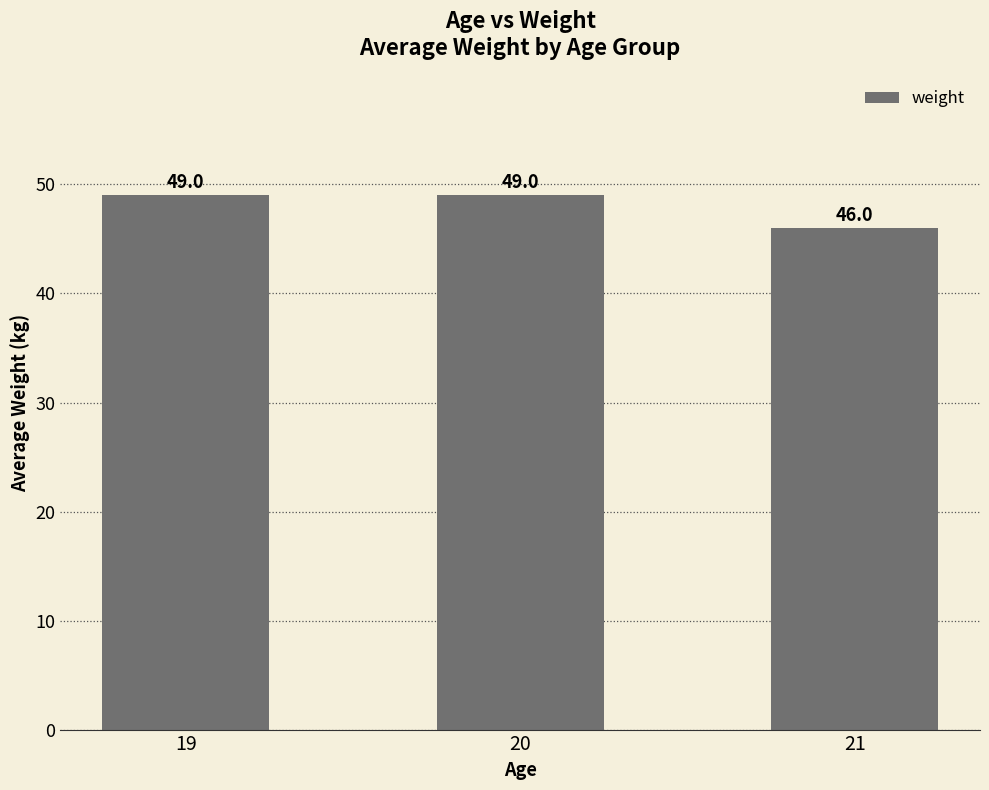

Reading right to left, extract all data points from this chart.

21=46	20=49	19=49